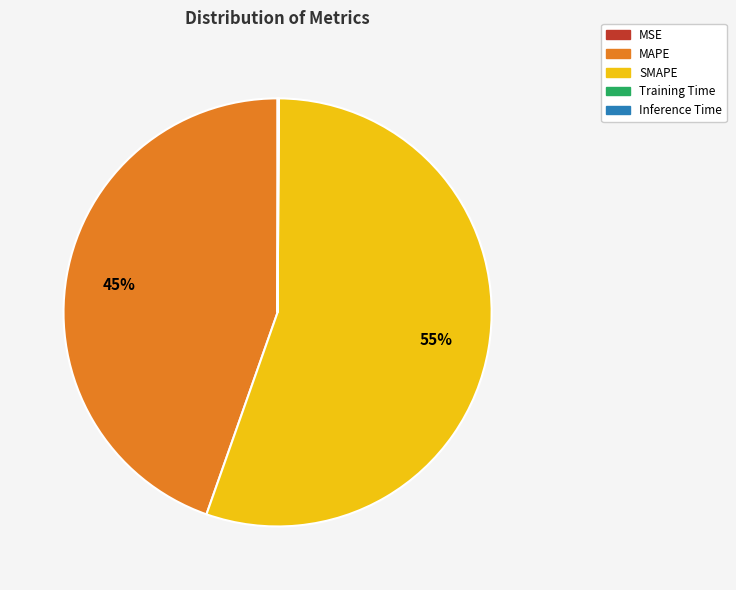

Which category has the biggest portion of the pie?

SMAPE